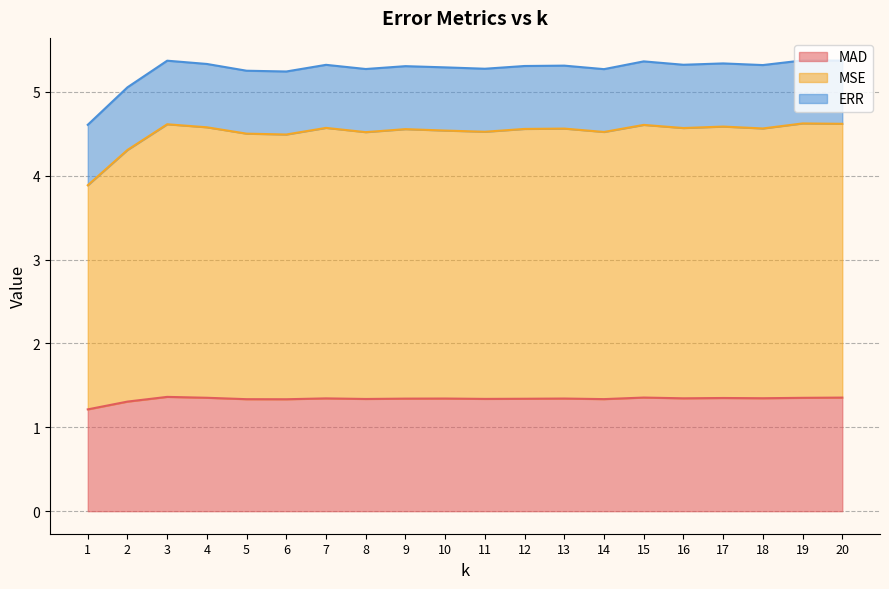

True or false: MSE and MAD intersect in this chart.

False